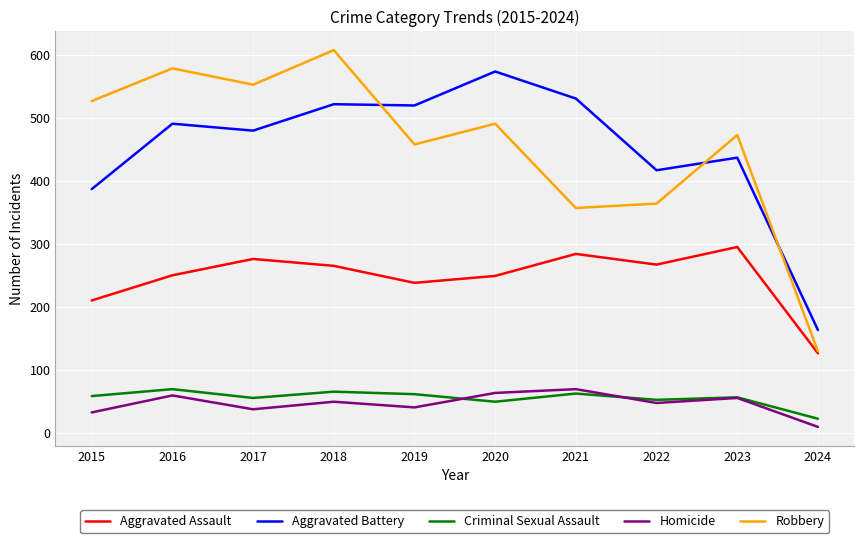

What is the total value across all series at 2019?

1317